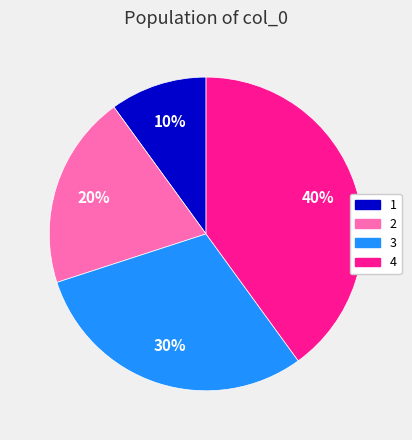

To the nearest percent, what is the difference between the largest and smallest slice percentages?

30%